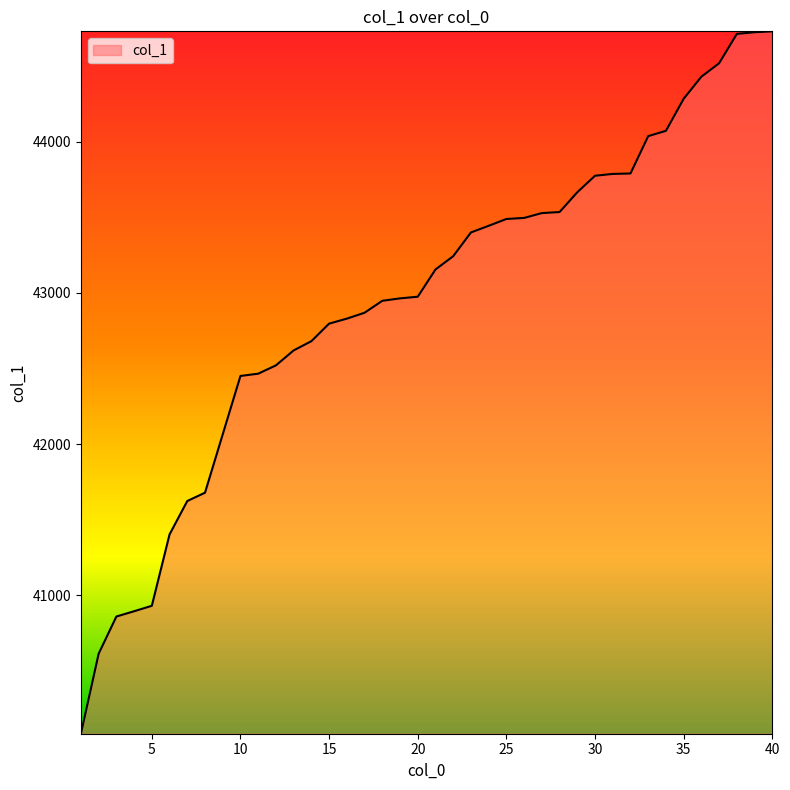

What is the minimum value shown in the chart?

40085